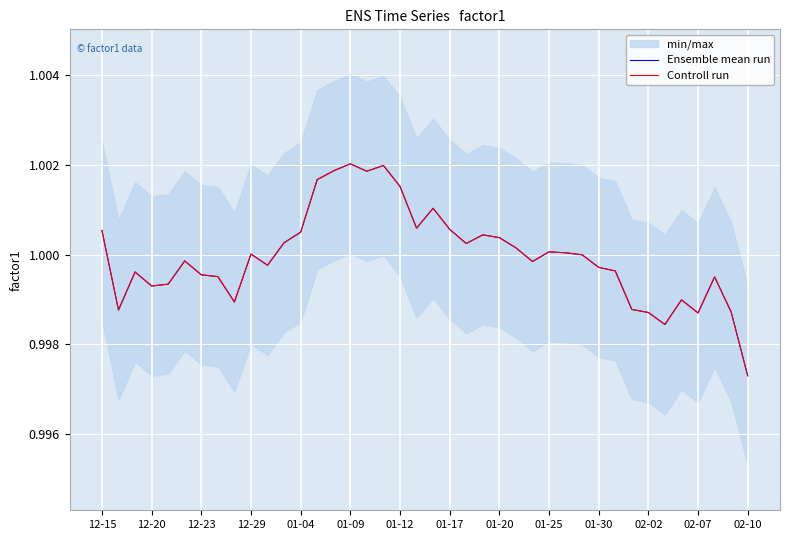

Is it true that Controll run equals 1.0 at 01-20?

True